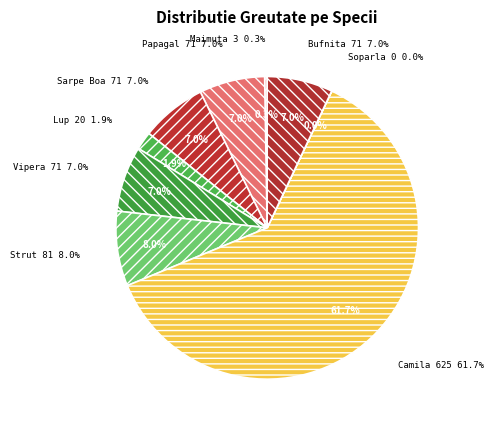

Between Bufnita and Camila, which is larger?

Camila